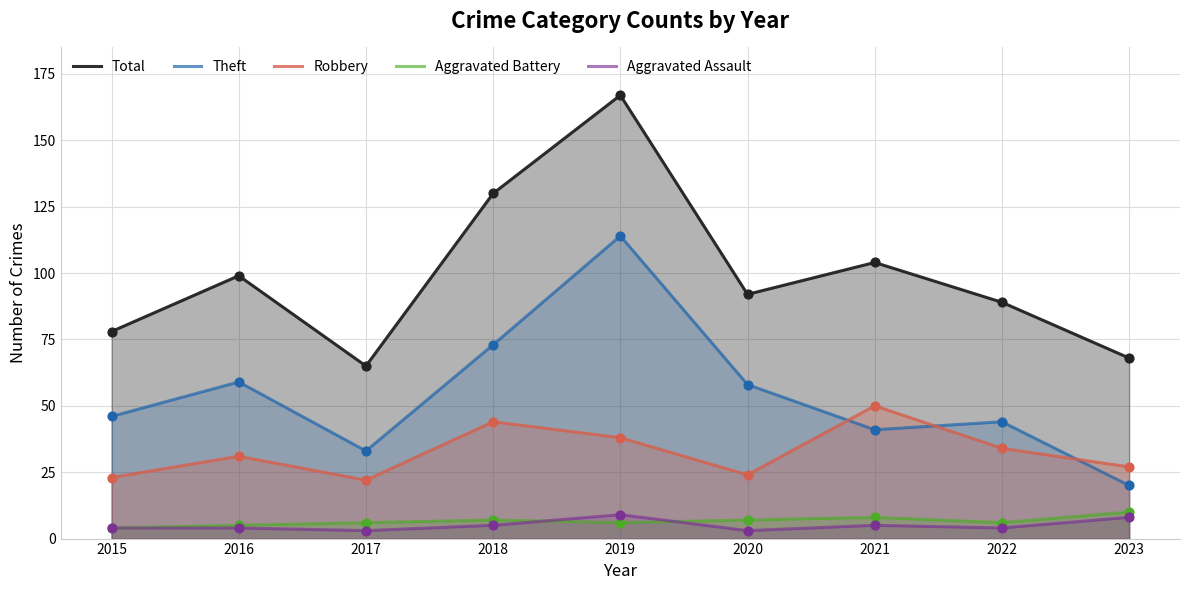

What is the total value across all series at 2017?

129